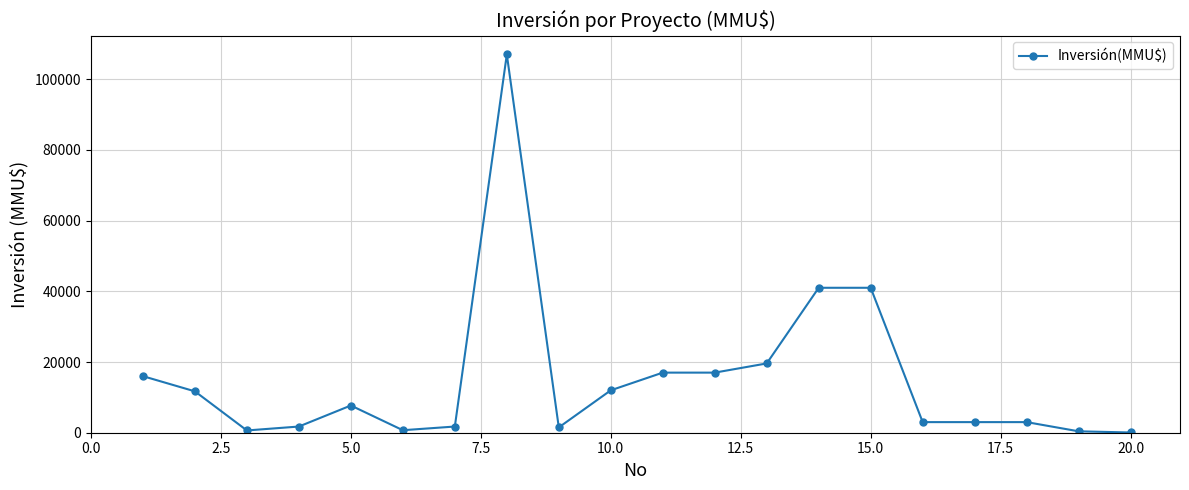

What is the difference between the second highest and second lowest values?

40600